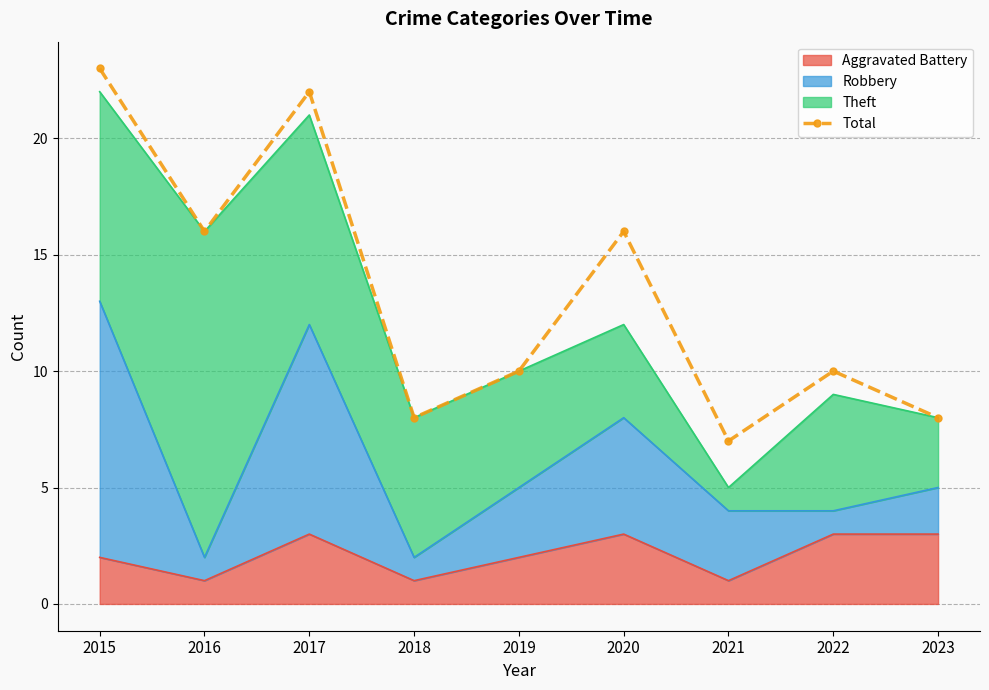

List the labels in order of value, smallest first.

2021, 2018, 2023, 2019, 2022, 2016, 2020, 2017, 2015